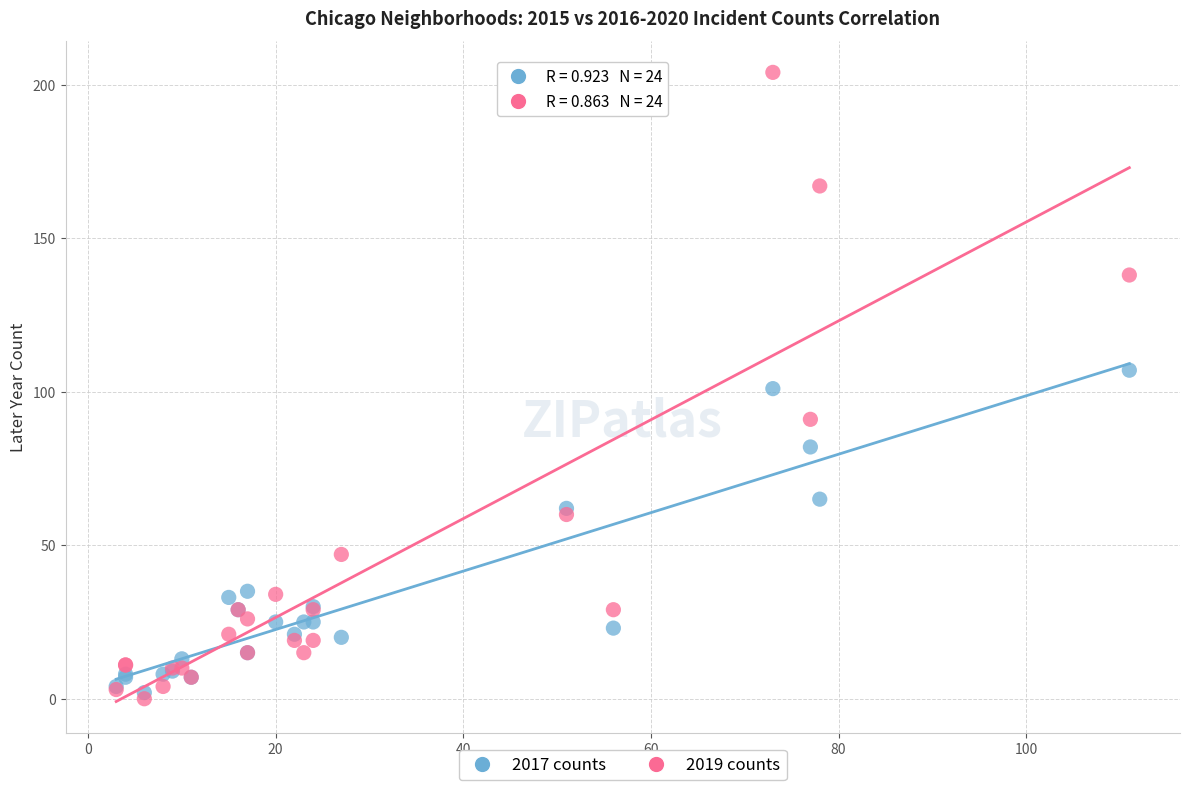

Which series has the largest Y range (max minus min)?

2019 counts